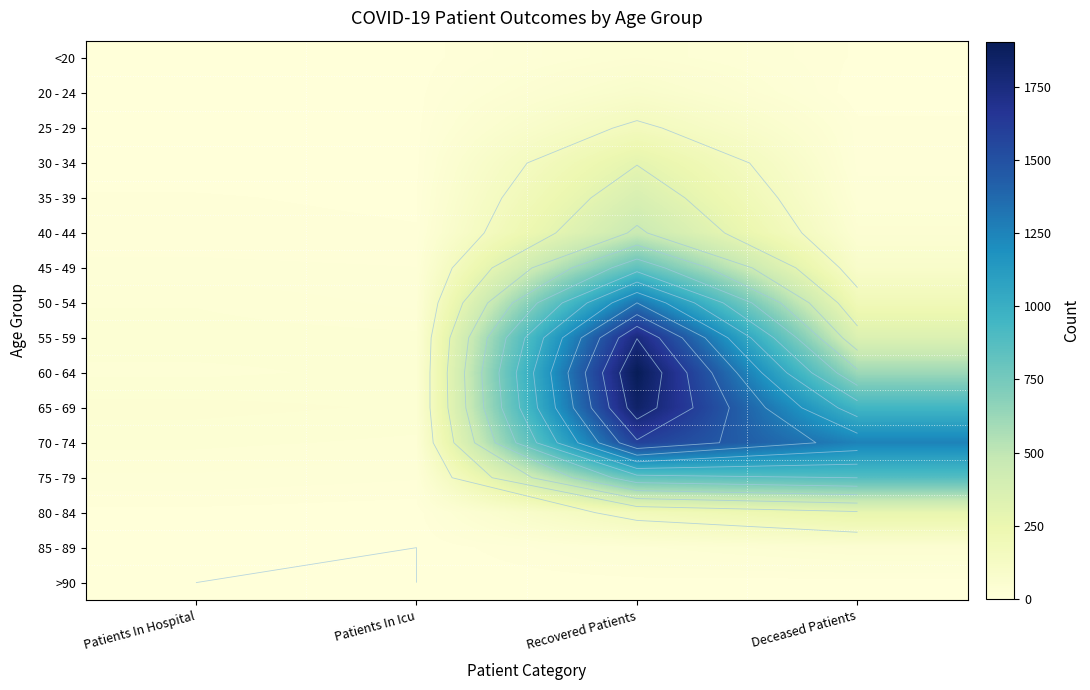

What is the difference between the second highest and minimum values in the 60 - 64 series?

583